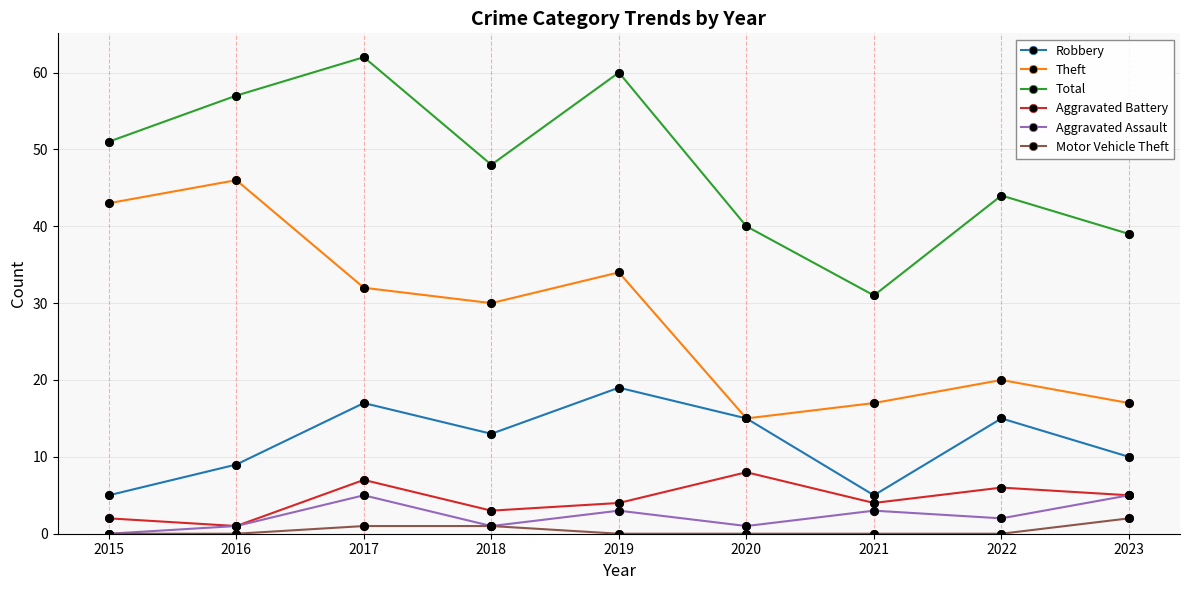

What is the difference between the highest and lowest values at 2019?

60